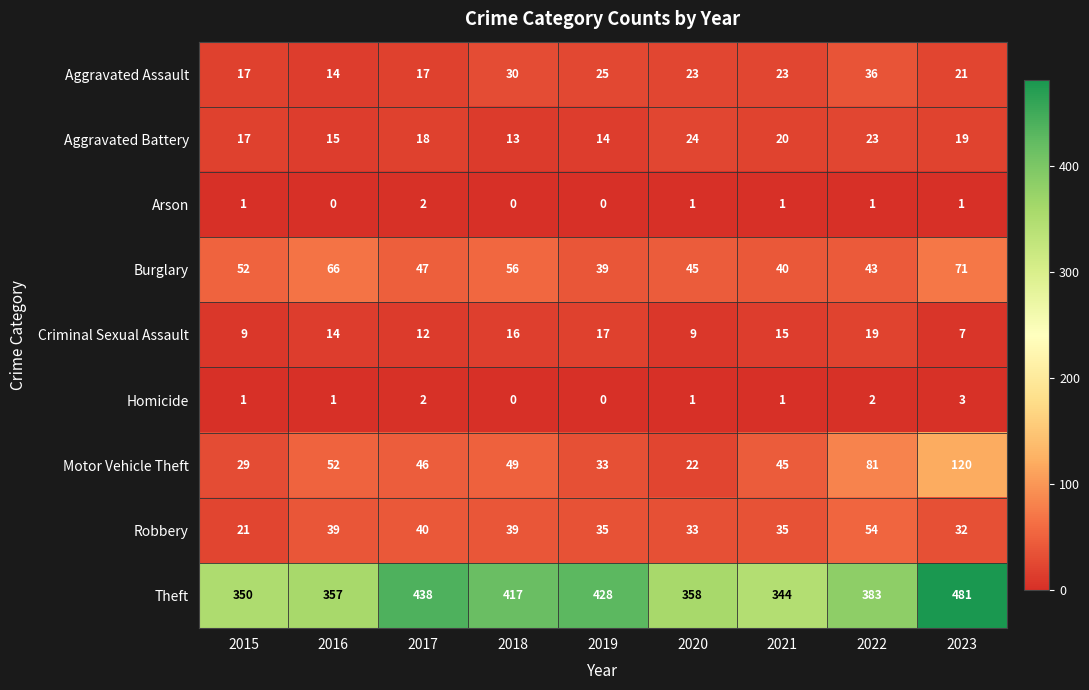

True or false: Motor Vehicle Theft has a value of 70 at 2021.

False